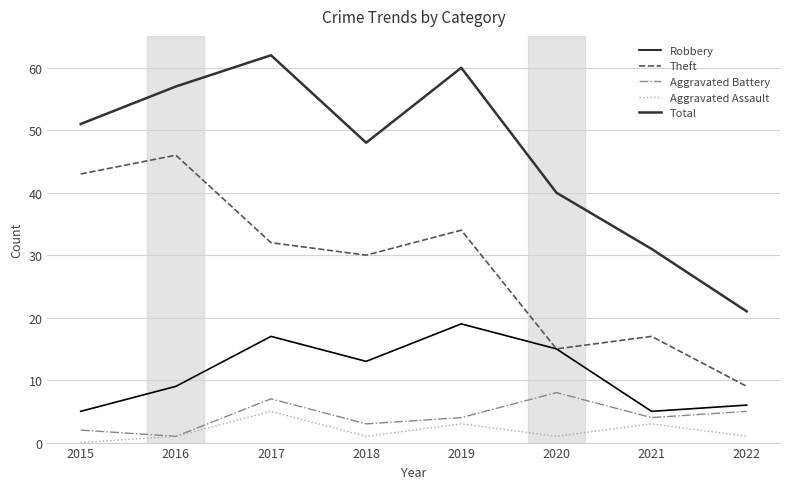

Rank the categories by Theft value from lowest to highest.

2022, 2020, 2021, 2018, 2017, 2019, 2015, 2016